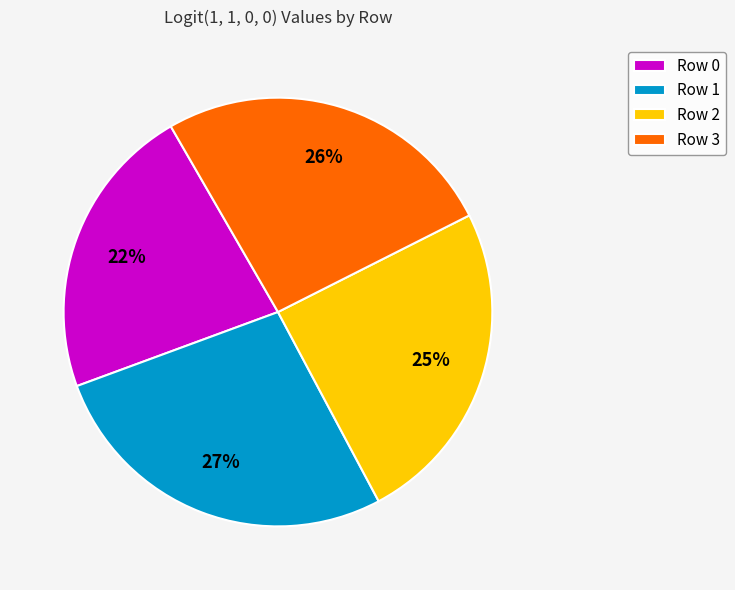

Which has a higher value, Row 1 or Row 2?

Row 1